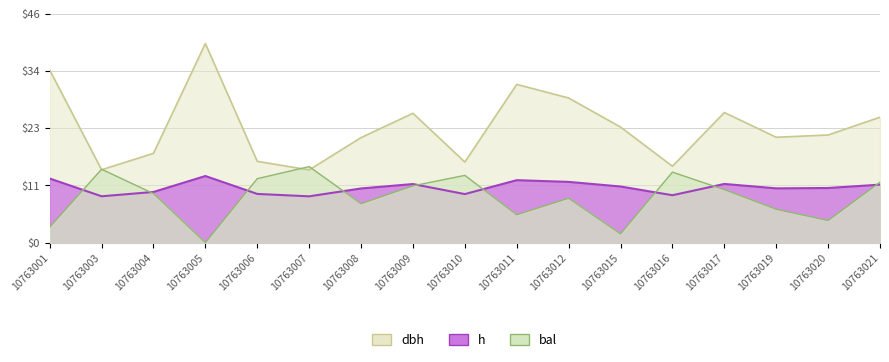

Which series changed the most between 10763004 and 10763010?

bal